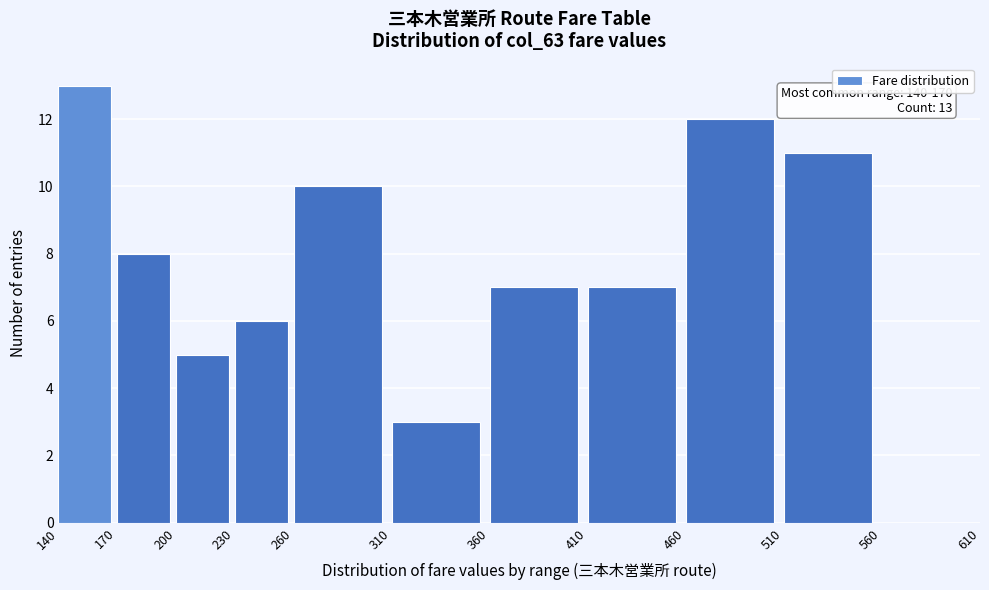

Which range on the x-axis has the tallest bar?

140 to 170